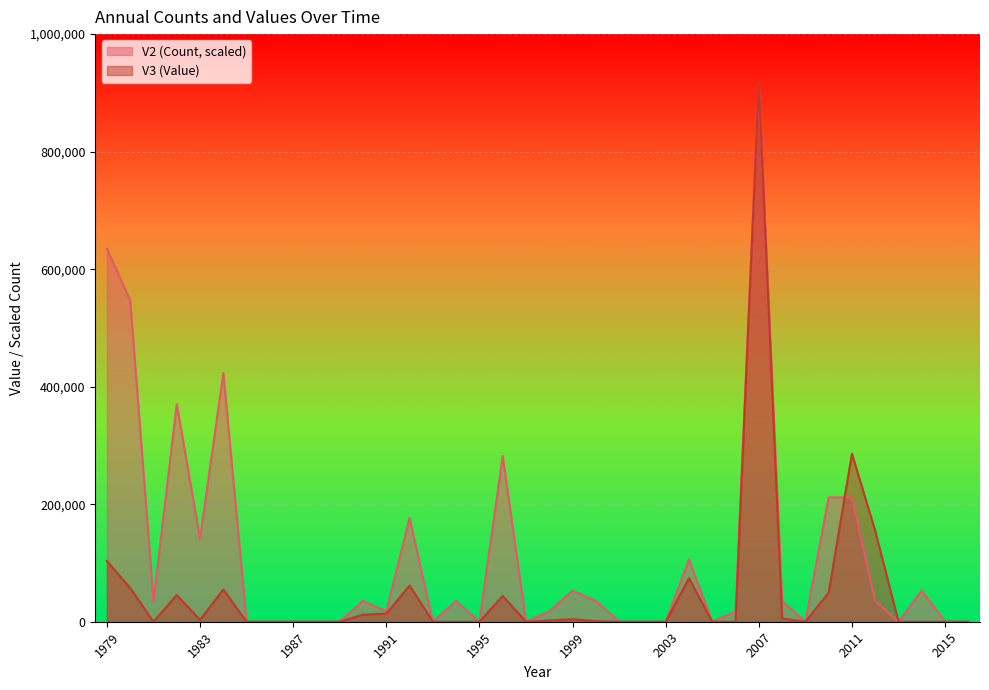

What is the spread (max minus min) of values at 1983?

137999.1